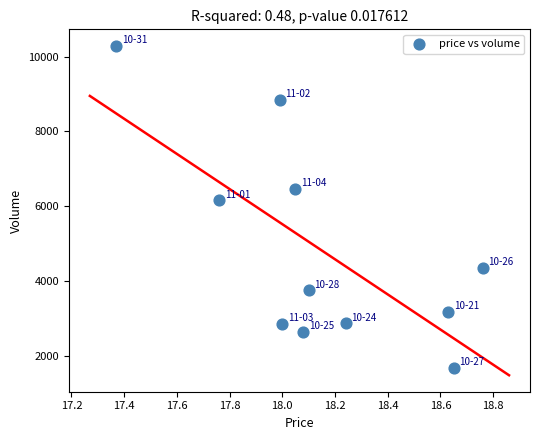

What Y value in the scatter plot is closest to 5984?

6157